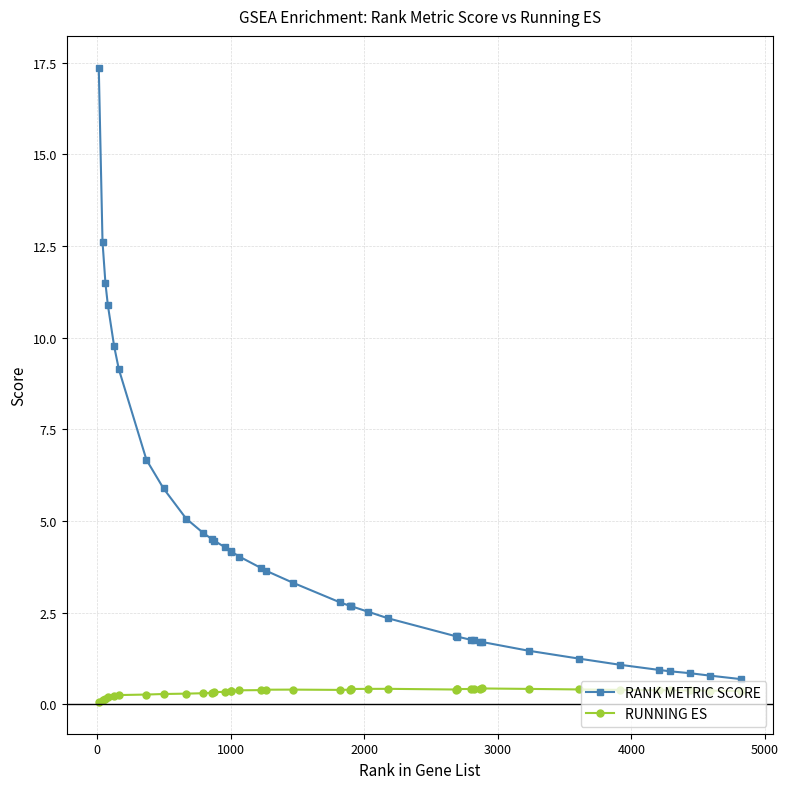

Rank the series by their average value, from lowest to highest.

RUNNING ES, RANK METRIC SCORE